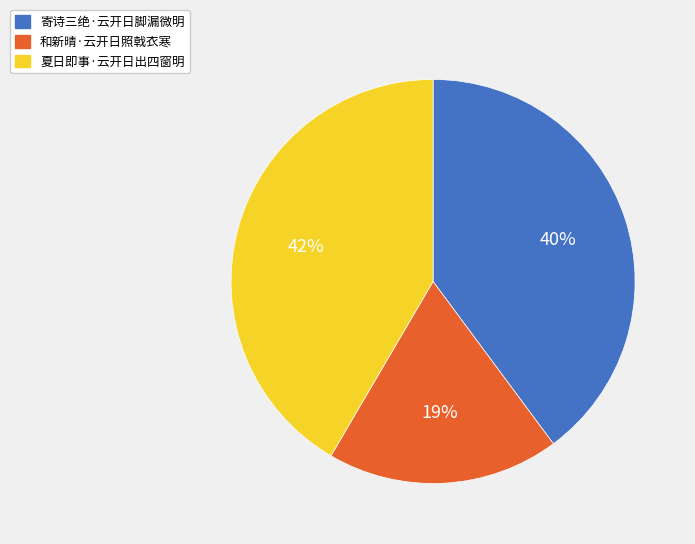

How many segments does this pie chart have?

3